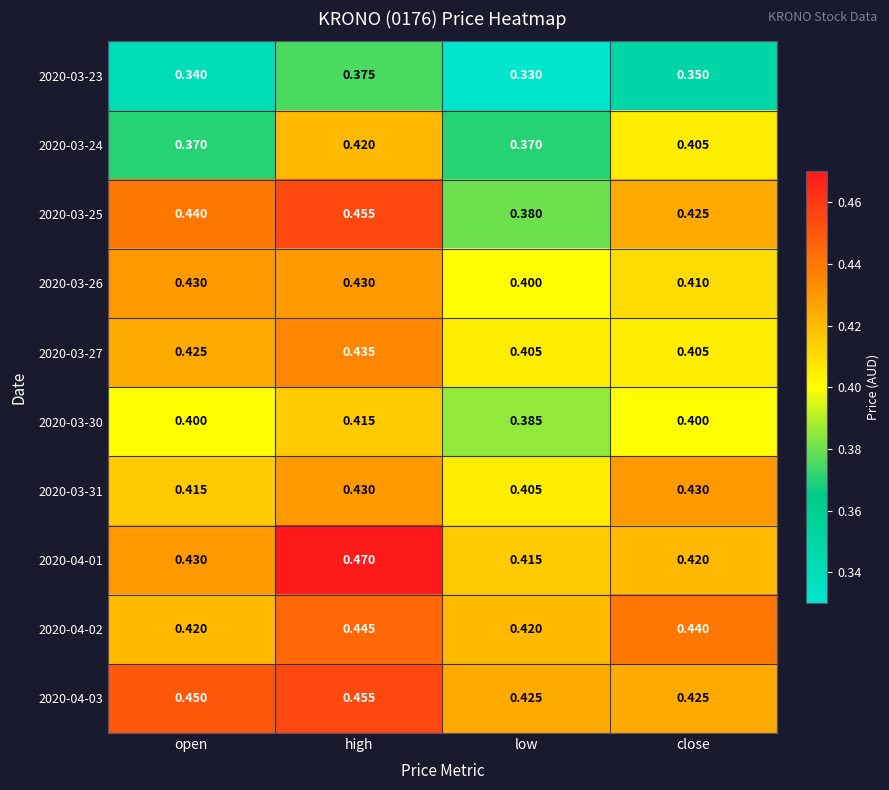

Which label corresponds to the largest value in the chart?

high